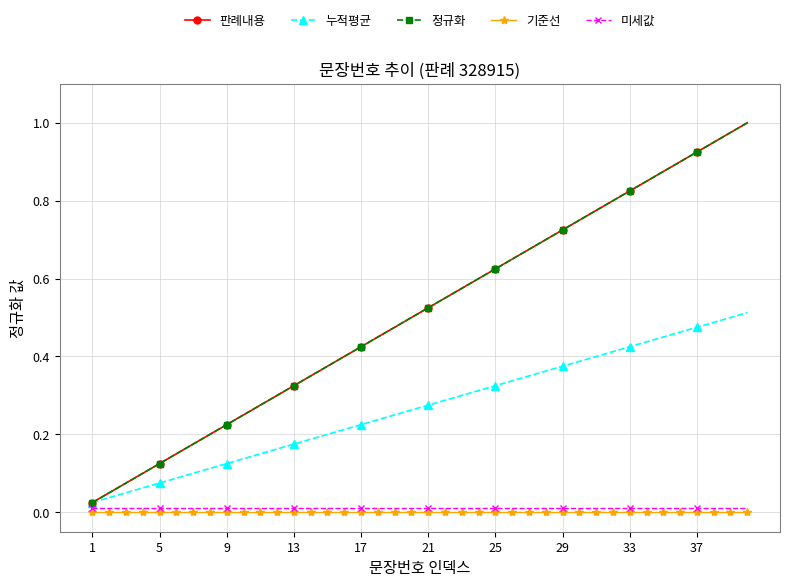

Is this an area chart (filled region under the line)?

No